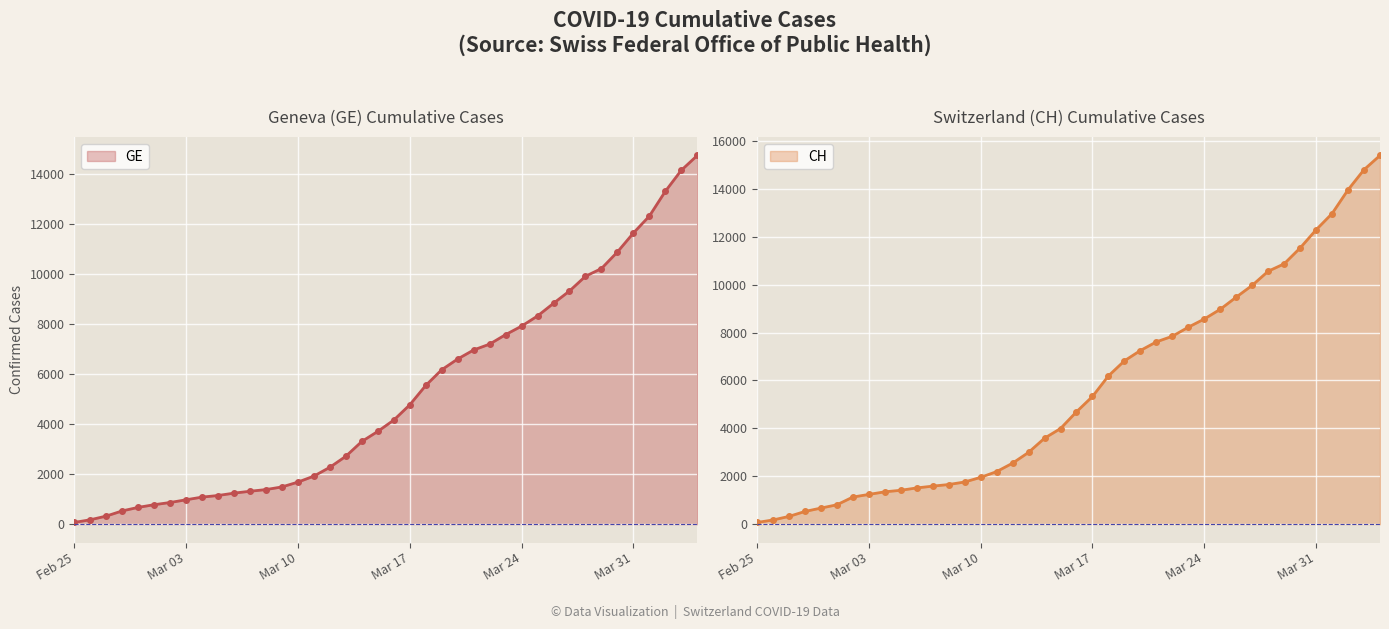

True or false: CH has a value of 1762 at 2020-03-09.

True